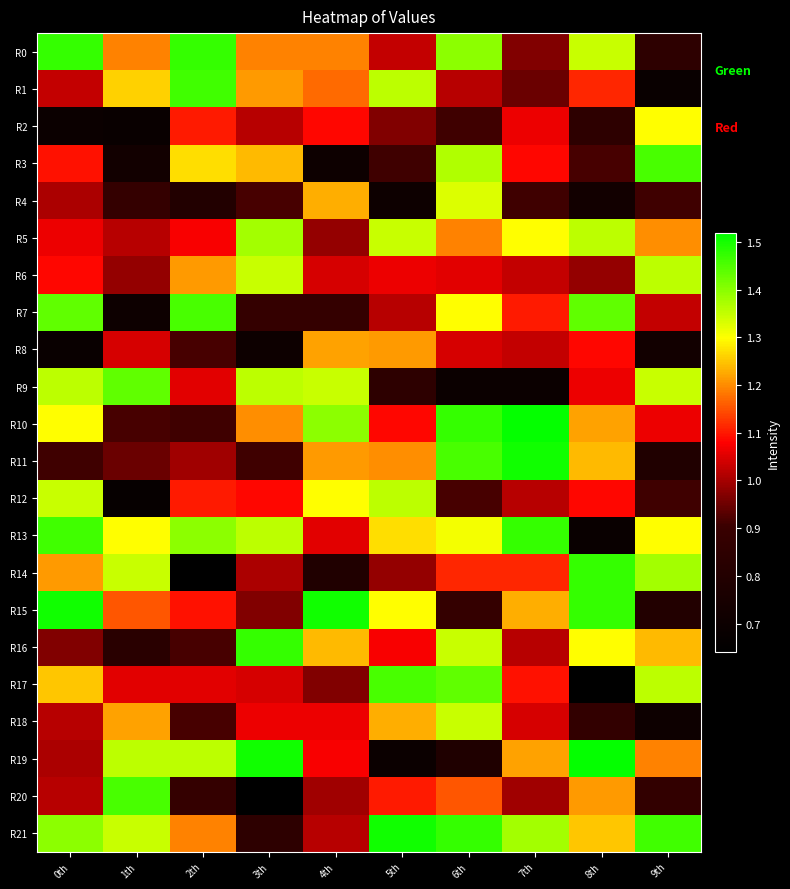

Rank the series by their maximum value, from lowest to highest.

R8, R2, R4, R18, R6, R12, R5, R9, R3, R7, R17, R20, R1, R0, R13, R14, R16, R11, R15, R21, R10, R19